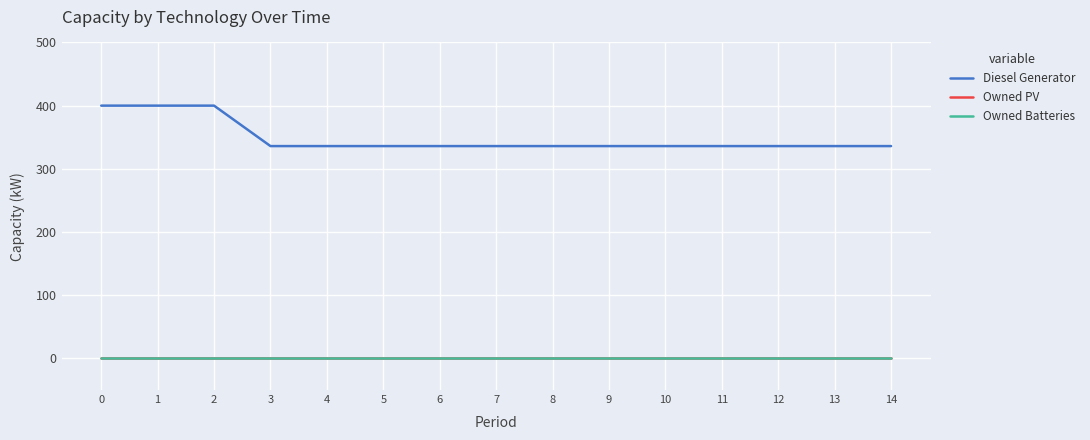

Does the chart display data point markers on the line(s)?

No